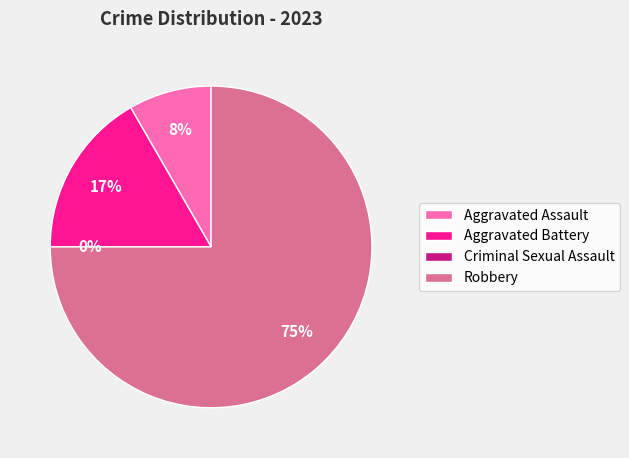

Which slice is the smallest?

Criminal Sexual Assault